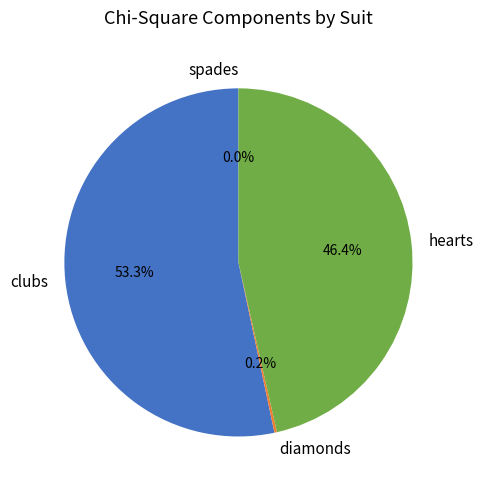

Do hearts and spades together represent more than half of the pie?

No